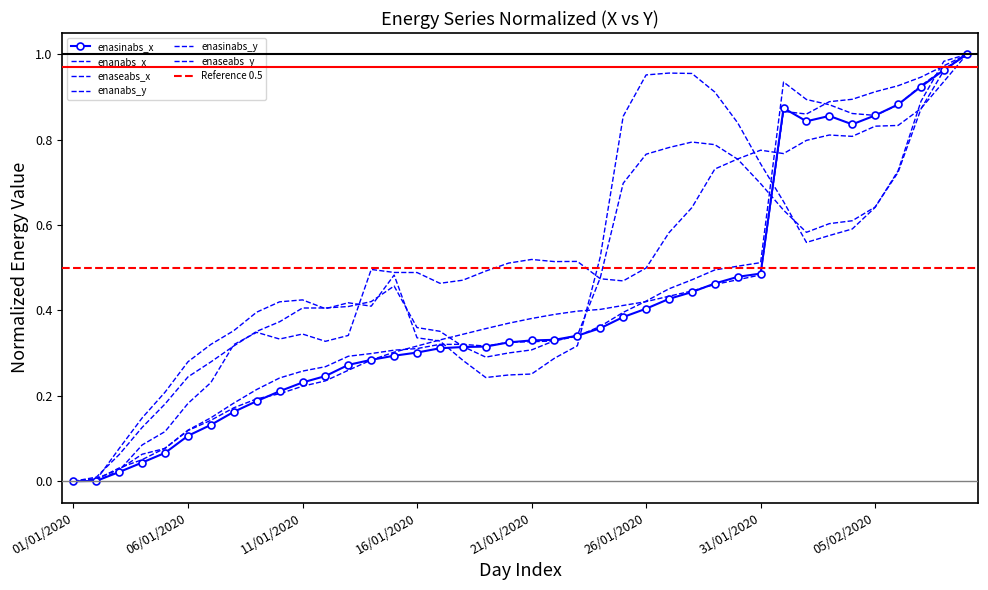

Which label corresponds to the smallest value in the chart?

01/01/2020